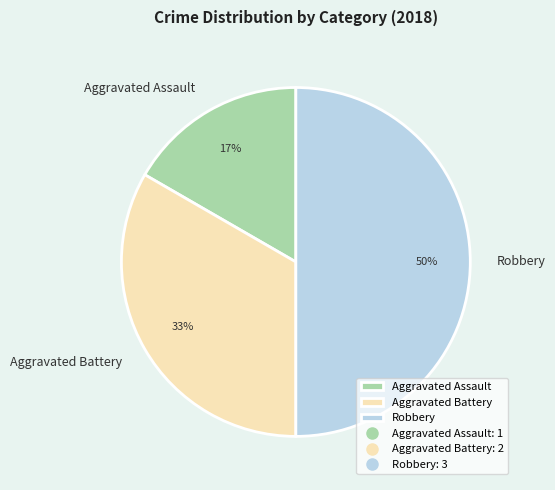

The Aggravated Assault slice represents 17% of the pie. True or false?

True